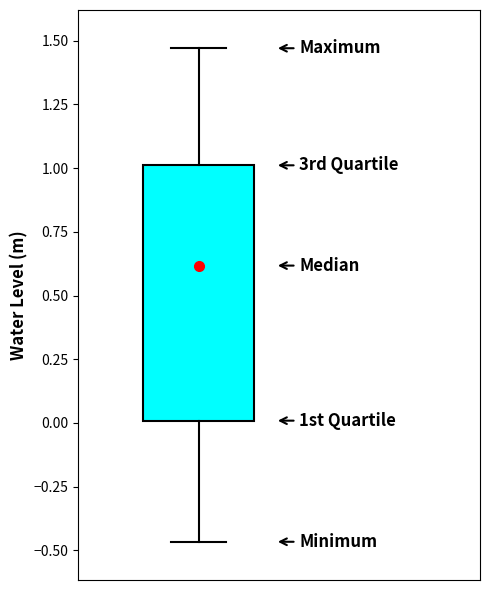

Transcribe this box plot: give where the median line is, the range the box spans, and where the two whiskers end, as read against the y-axis. The values are not printed on the chart, so give them approximately, as read against the axis.

median 0.60, box 0.00 to 1.00, whiskers -0.45 to 1.45